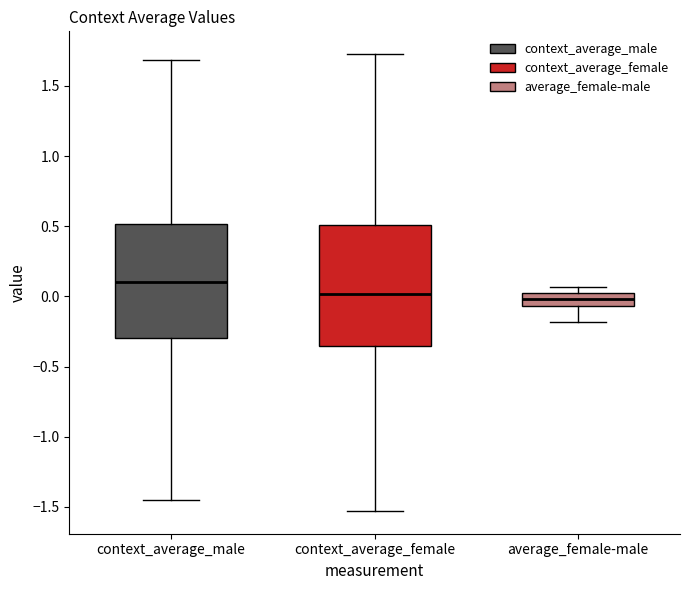

Reading left to right, read every box against the y-axis: the position of its median line, the range the box covers, and the ends of its whiskers. The values are not printed on the chart, so give them approximately, as read against the axis.

context_average_male: median 0.10, box -0.30 to 0.50, whiskers -1.45 to 1.70
context_average_female: median 0.00, box -0.35 to 0.50, whiskers -1.55 to 1.75
average_female-male: median 0.00, box -0.05 to 0.05, whiskers -0.20 to 0.05 (just above the box's upper edge)